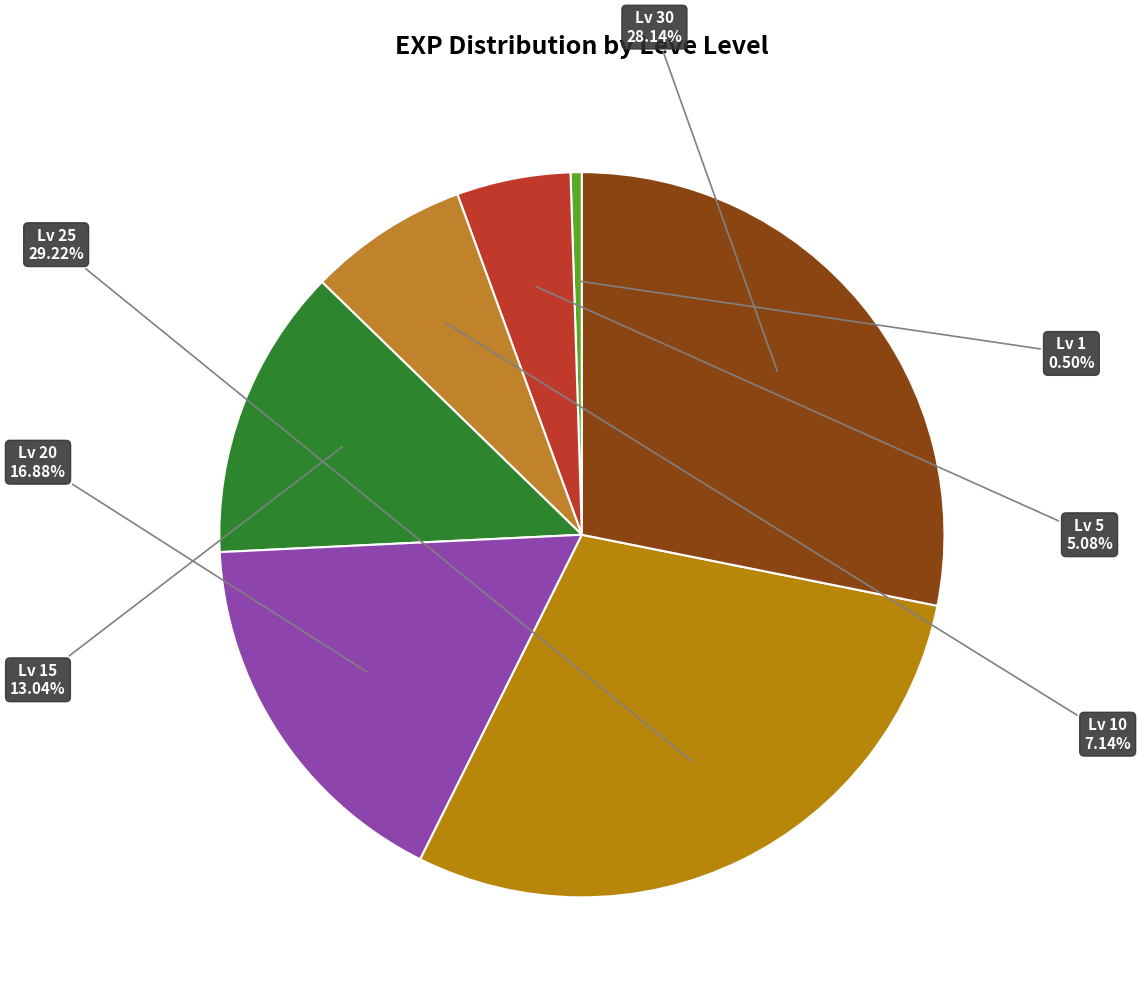

Is the sum of Lv 20 and Lv 30 greater than half?

No